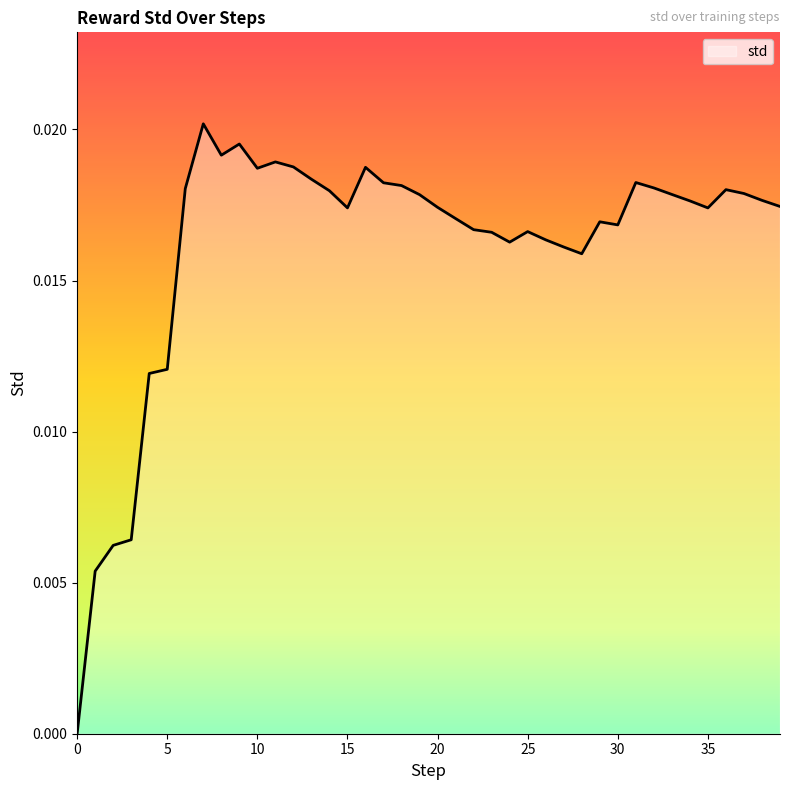

Does the chart have visible grid lines?

No